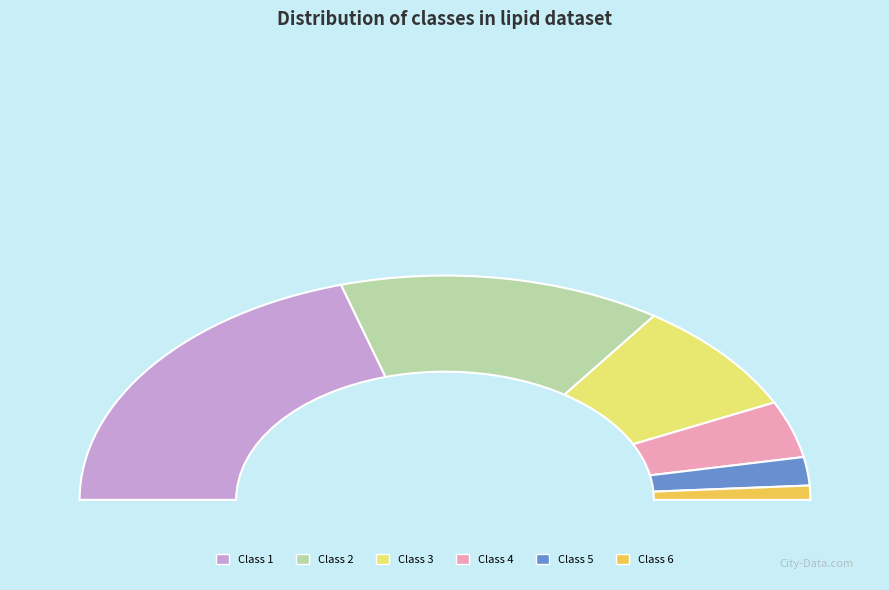

Does 3 represent more than half of the total?

No